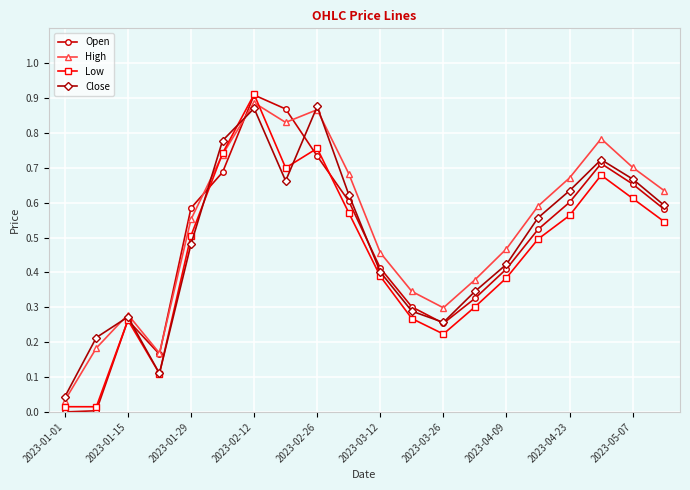

What is the sum of all High values?

10.5